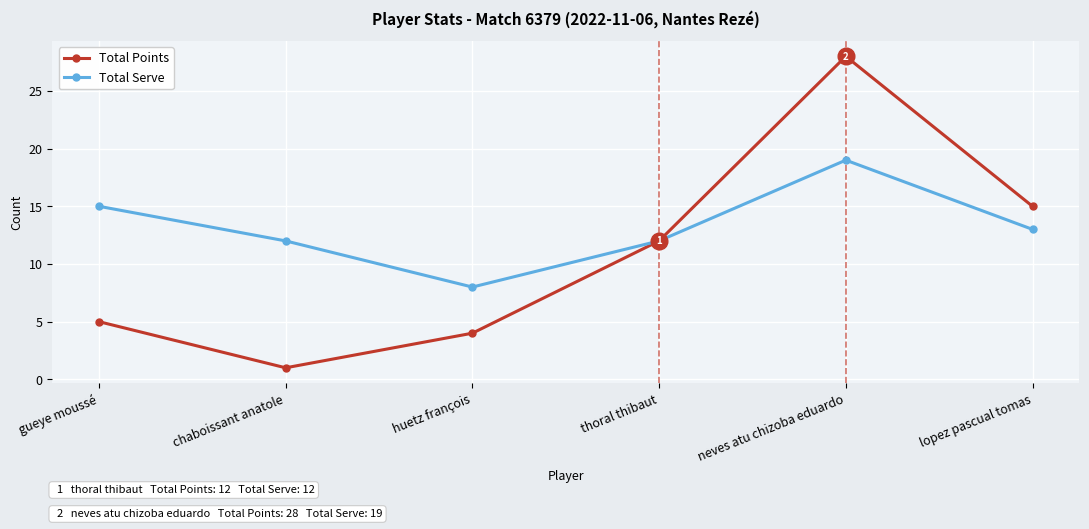

The Total Serve series shows 12 at chaboissant anatole. True or false?

True